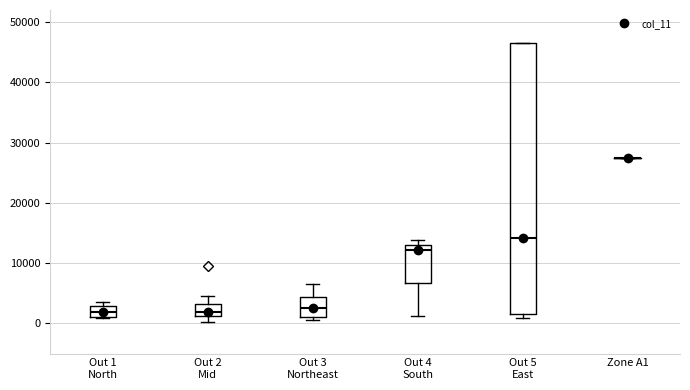

Reading left to right, transcribe this box plot: for each box, give where its median line is, the range the box spans, and where its two whiskers end, as read against the y-axis. The values are not printed on the chart, so give them approximately, as read against the axis.

Out 1 North: median 2000, box 1000 to 3000, whiskers 1000 to 4000
Out 2 Mid: median 2000, box 1000 to 3000, whiskers 0 to 5000
Out 3 Northeast: median 3000, box 1000 to 4000, whiskers 1000 (just below the box's lower edge) to 7000
Out 4 South: median 12000, box 7000 to 13000, whiskers 1000 to 14000
Out 5 East: median 14000, box 2000 to 47000, whiskers 1000 to 47000
Zone A1: box collapsed to a line at 27000, whiskers 27000 to 27000